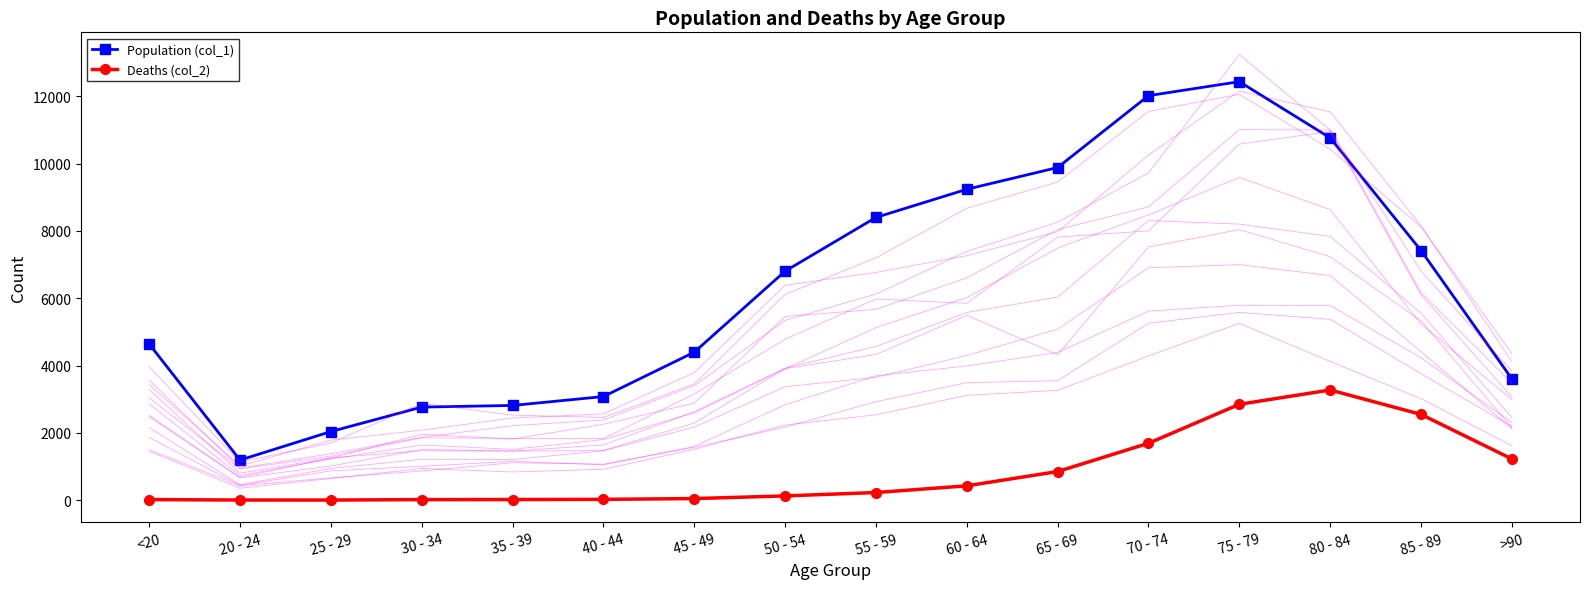

True or false: Population (col_1) has more than 1 interior local peaks.

False